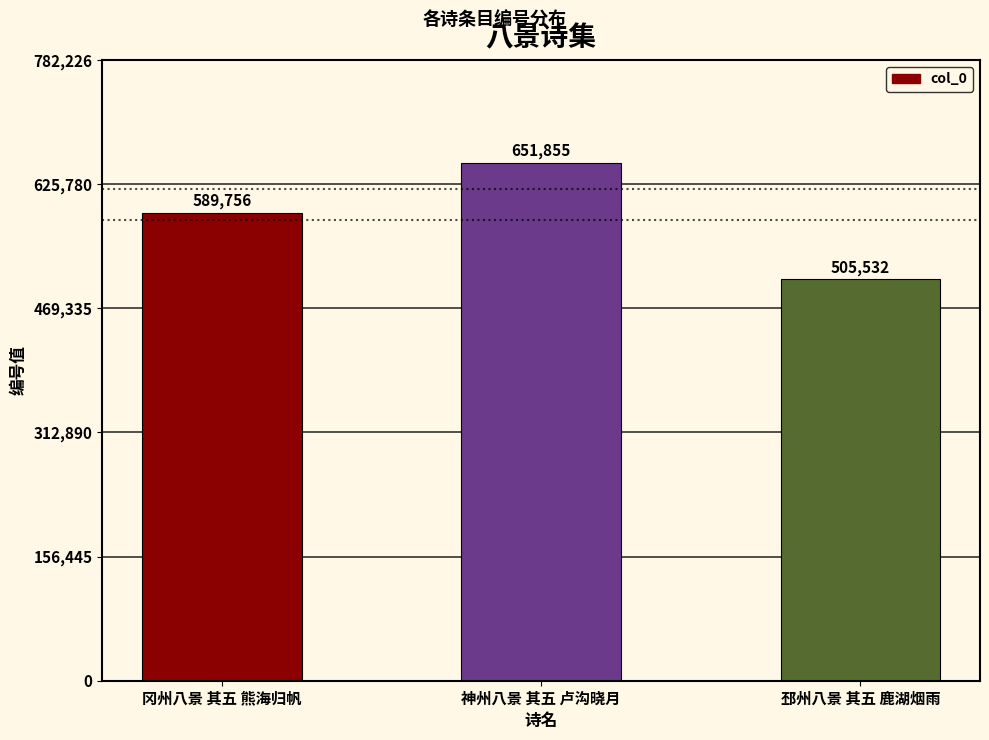

At which category does the chart reach its peak across all series?

神州八景 其五 卢沟晓月